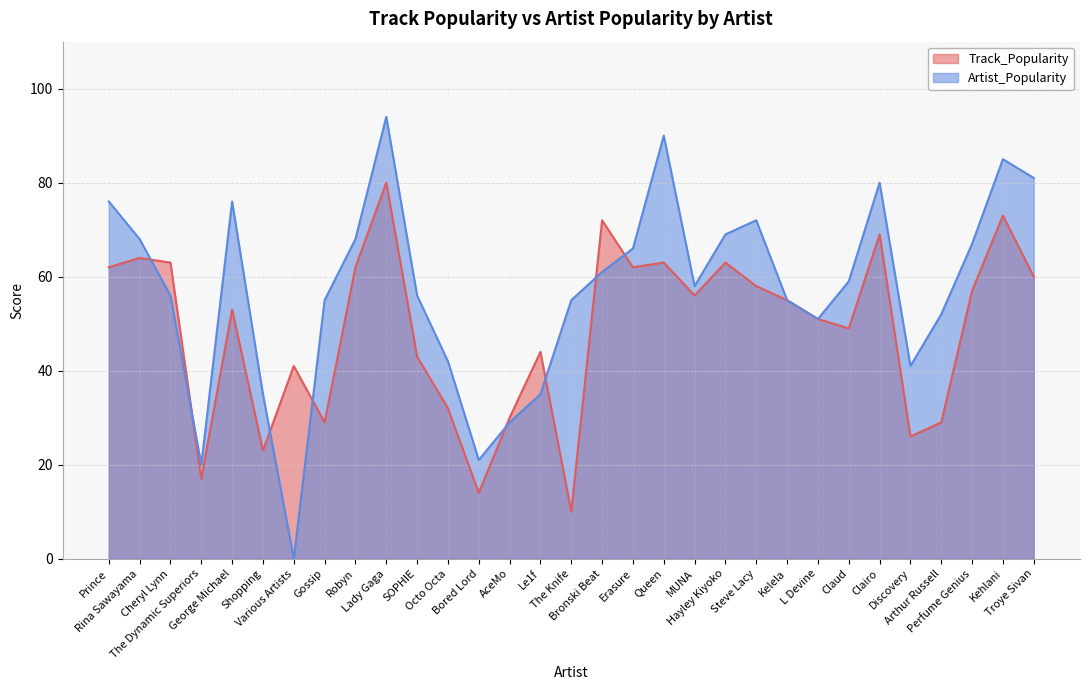

What is the difference between the Track_Popularity values at Claud and Clairo?

20